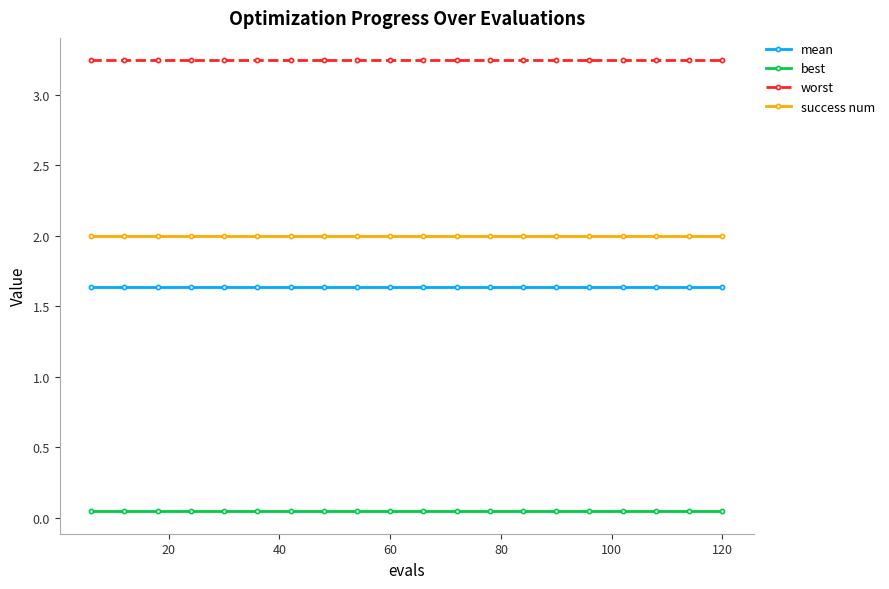

True or false: mean and worst intersect in this chart.

False